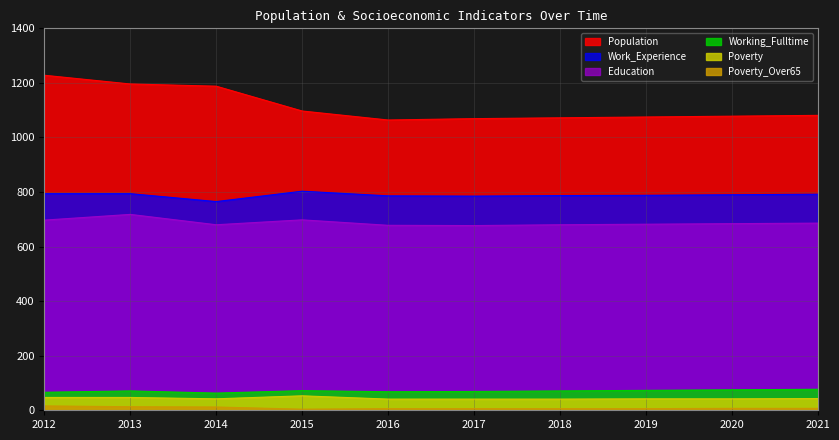

What is the average value of the Education series?

688